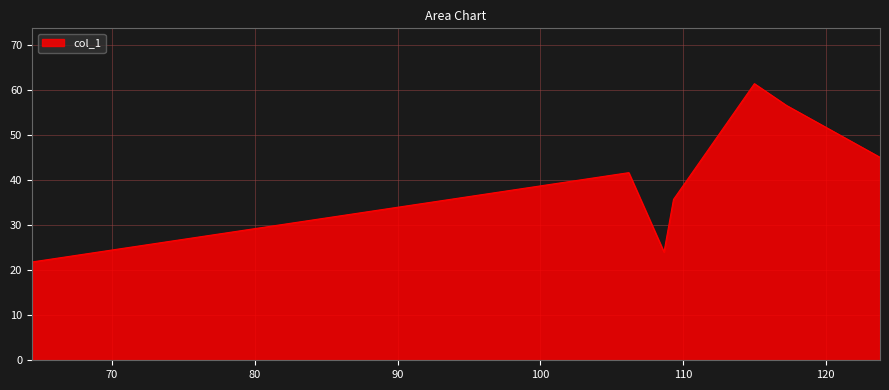

What is the maximum value shown in the chart?

61.3